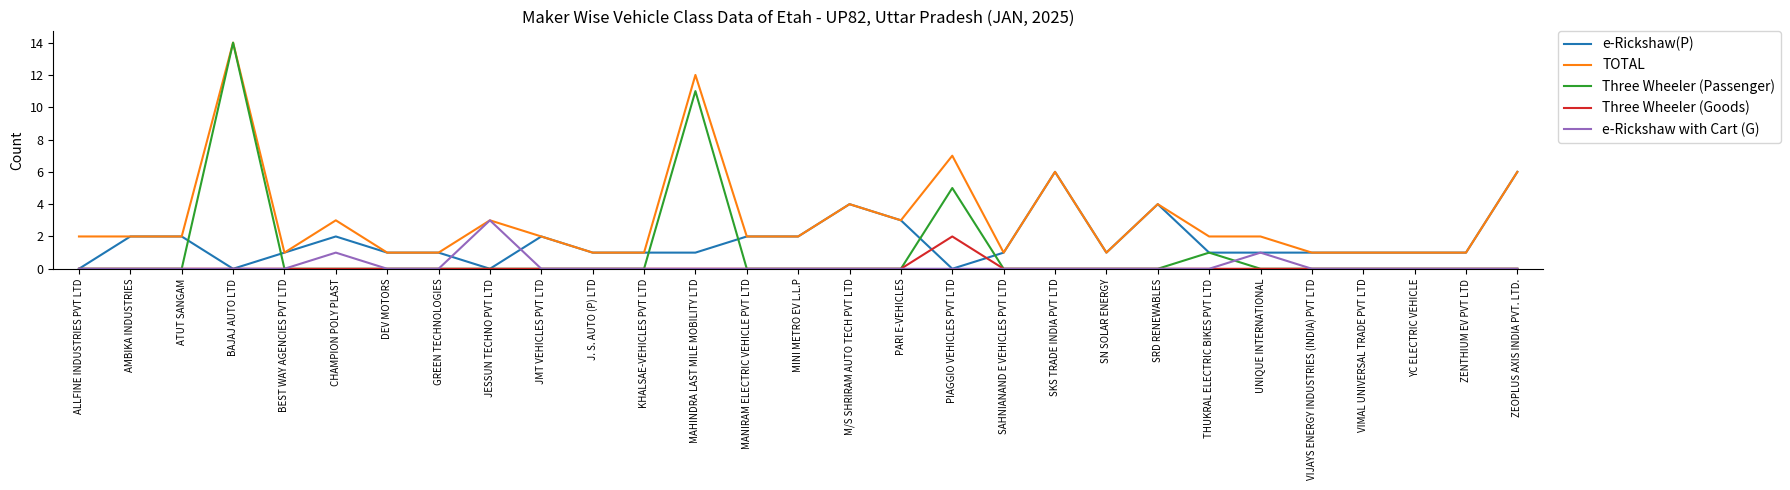

Is it true that e-Rickshaw(P) equals 3 at MINI METRO EV L.L.P?

False